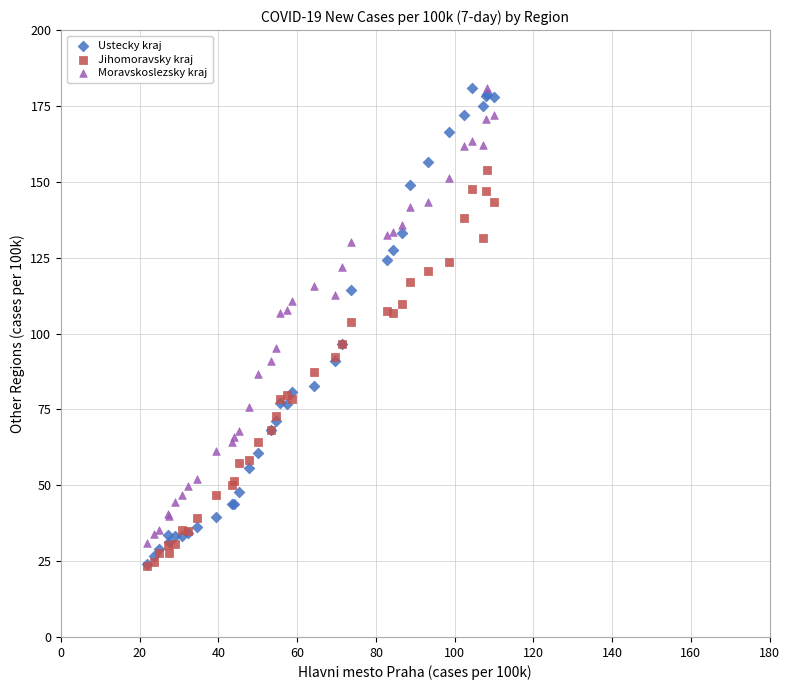

What are all the series names shown in the legend?

Ustecky kraj, Jihomoravsky kraj, Moravskoslezsky kraj